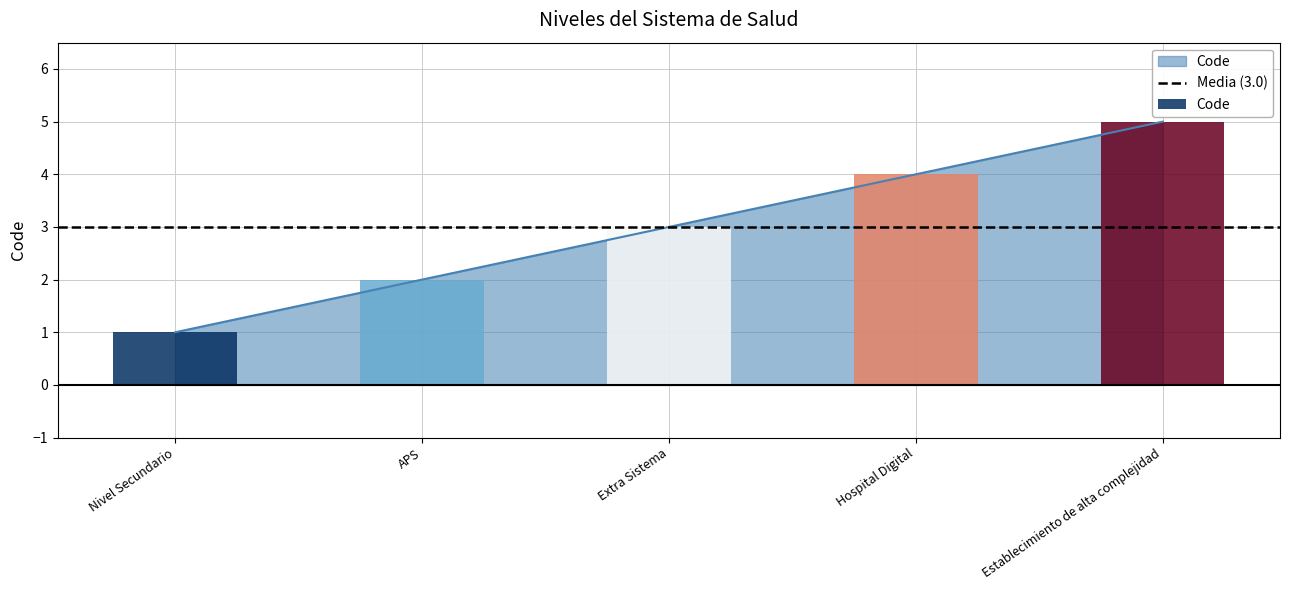

What is the ratio of the value at Nivel Secundario to the value at Hospital Digital?

0.2